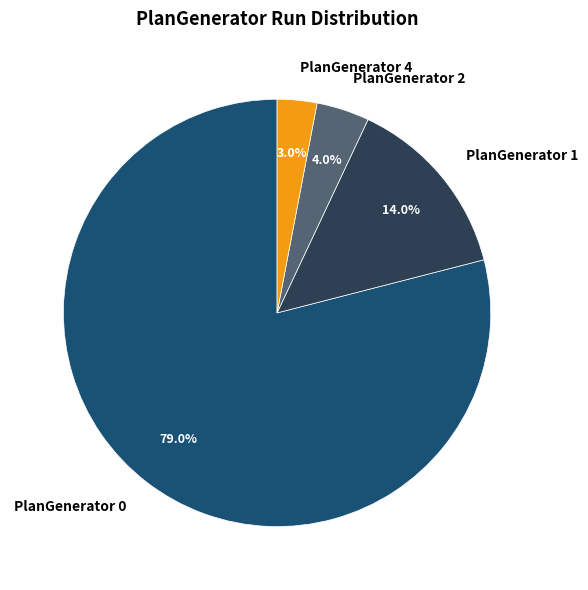

To the nearest percent, what portion does PlanGenerator 2 represent?

4%